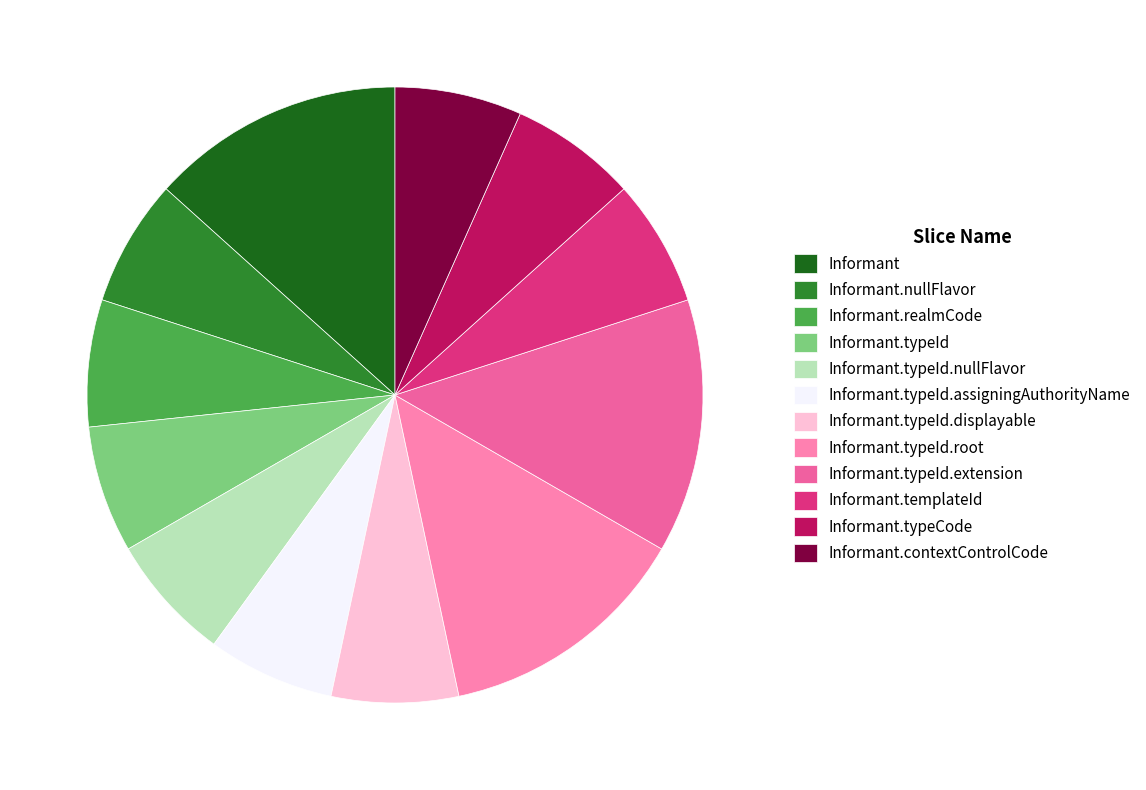

Does any single category account for the majority?

No